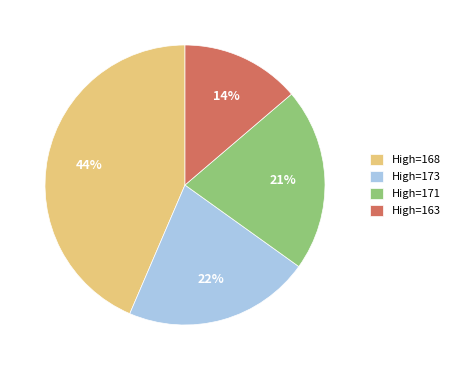

Does High=168 account for over 50% of the chart?

No